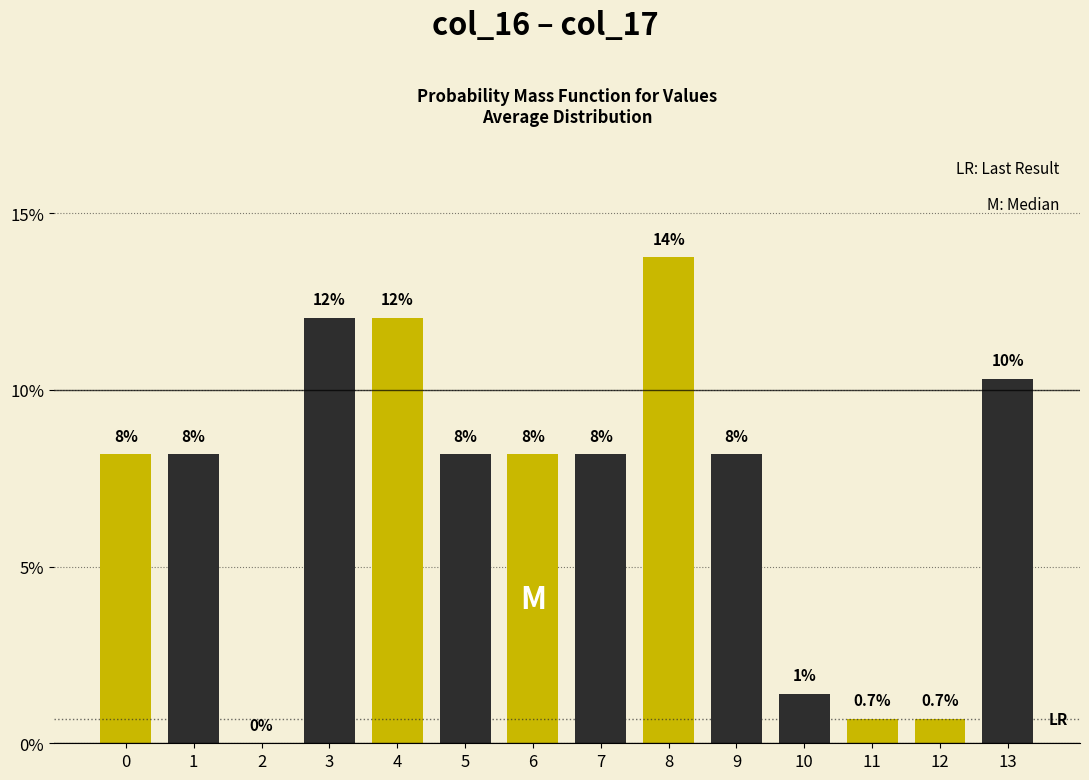

Are the bars horizontal?

No